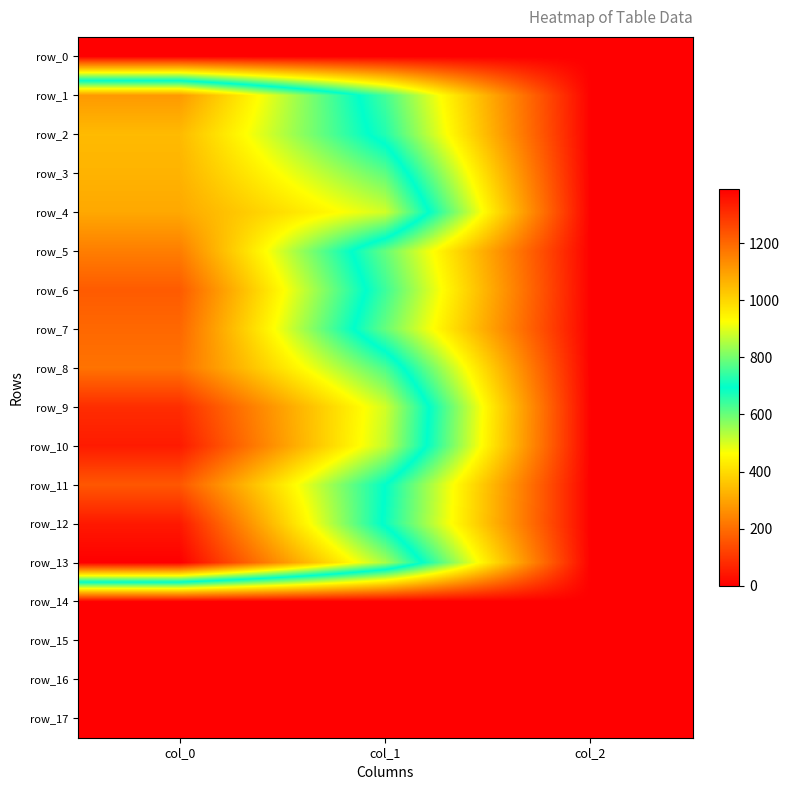

Which series has the largest total across all categories?

row_13